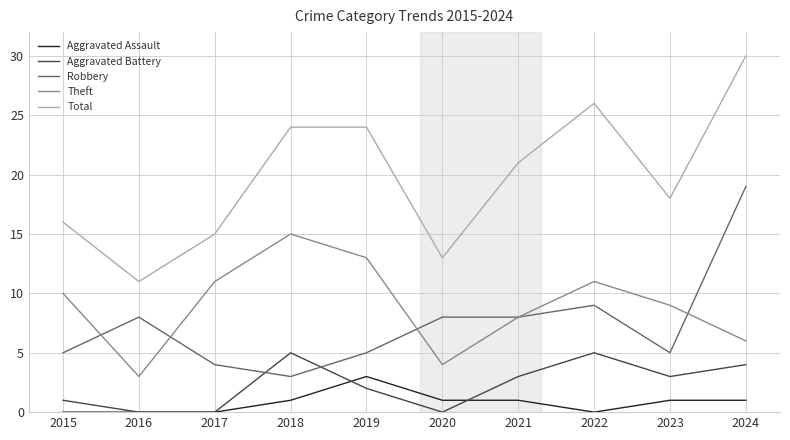

Where does the Aggravated Battery series first go above 3?

2018